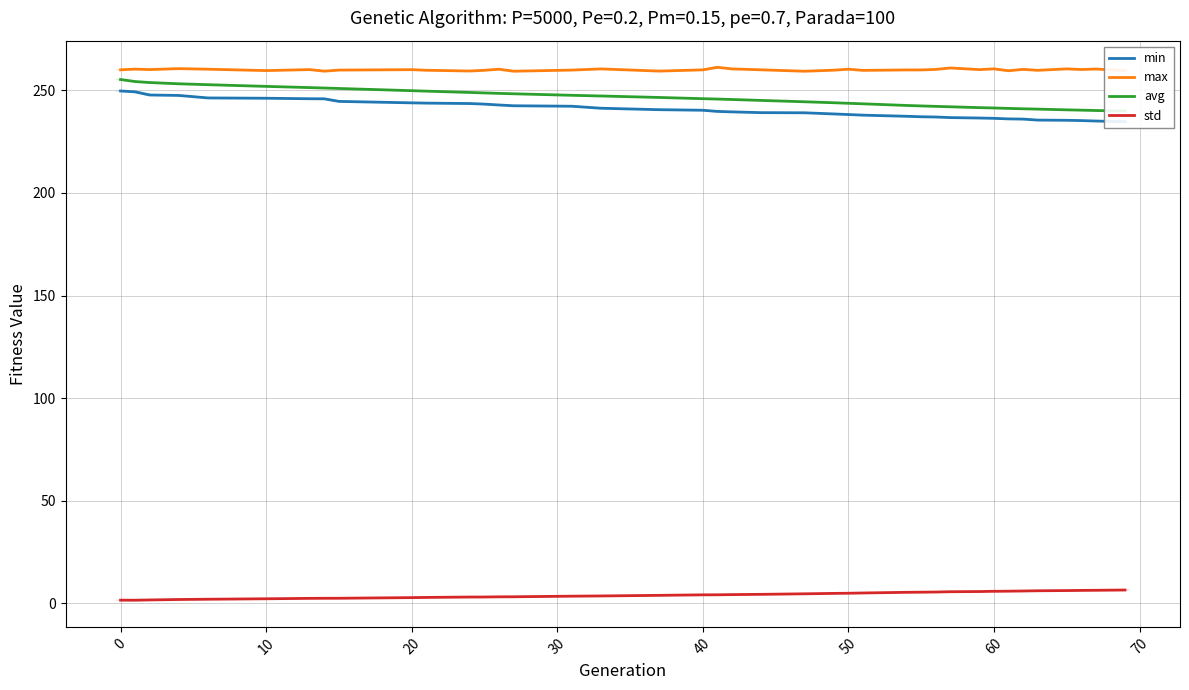

Rank the series at 10 from lowest to highest value.

std, min, avg, max